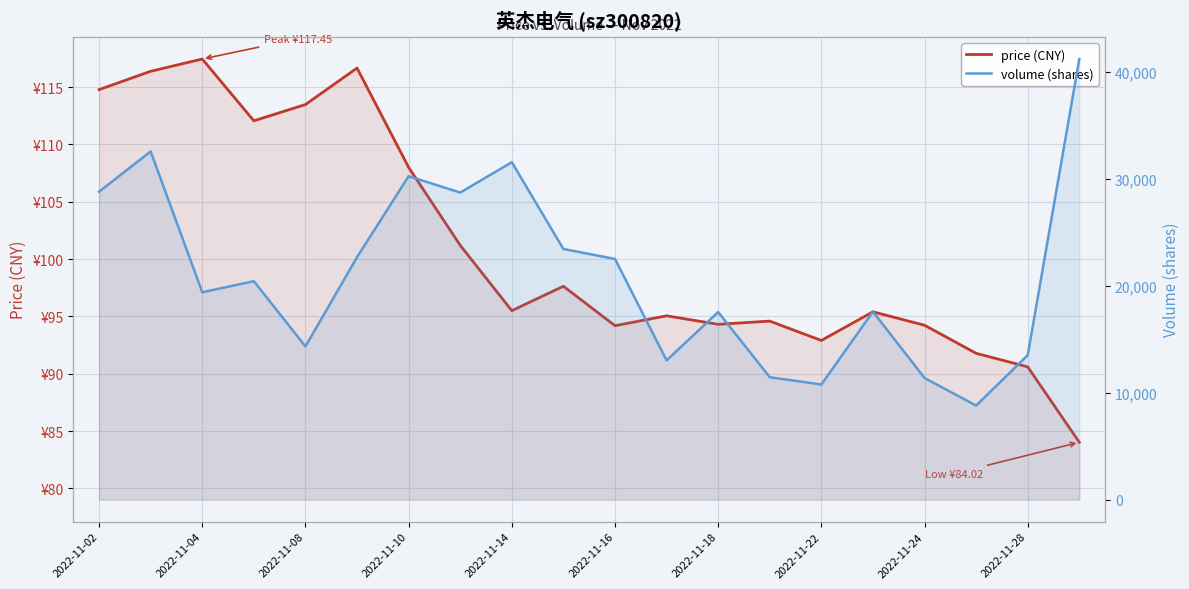

How many lines are shown in the chart?

2